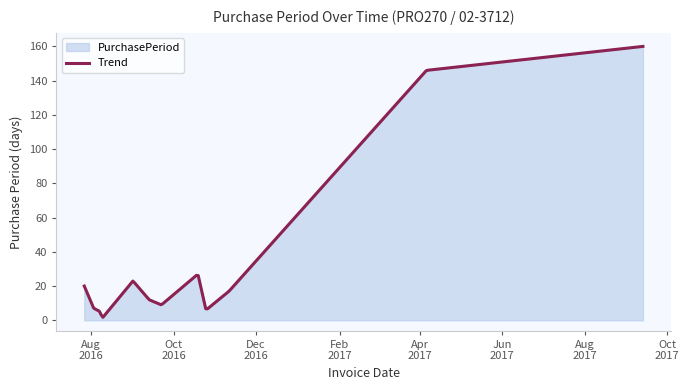

How many interior local peaks (higher than both neighbors) does the data have?

2